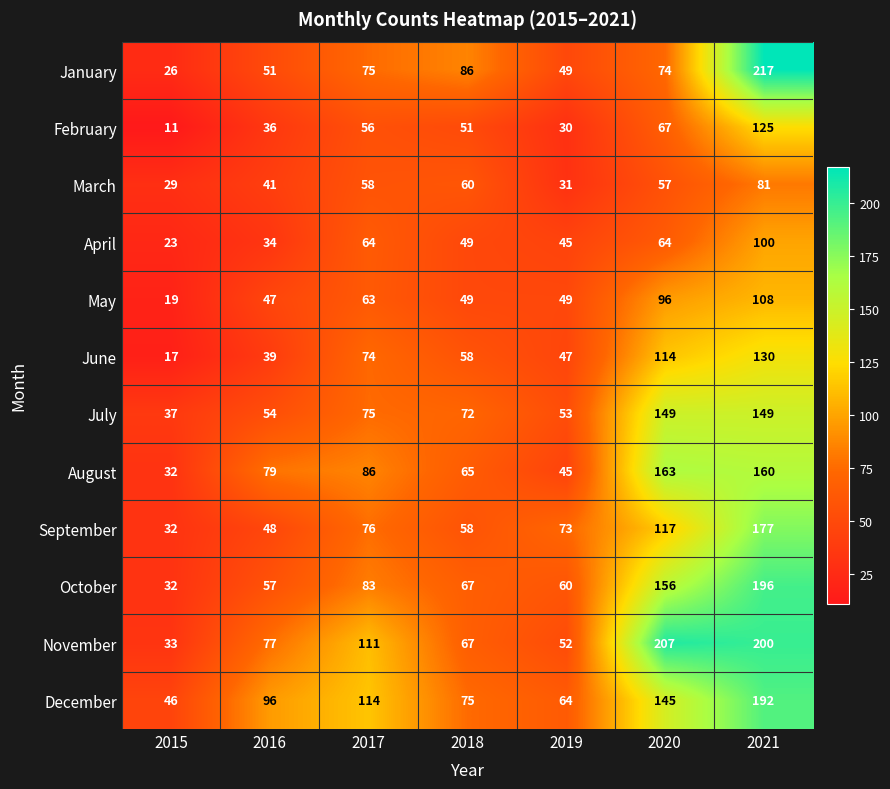

Is it true that June equals 12 at 2018?

False